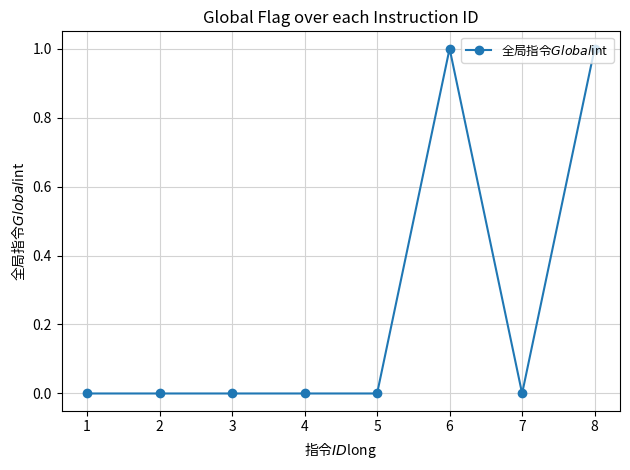

What is the difference between the maximum and minimum values?

1